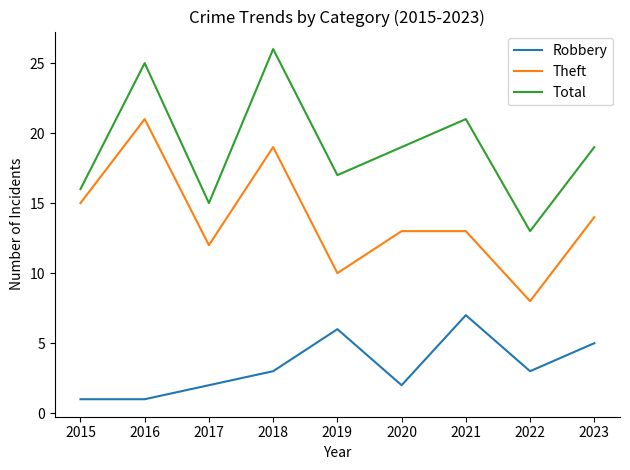

Is the value of Theft at 2016 greater than the value of Robbery at 2023?

Yes